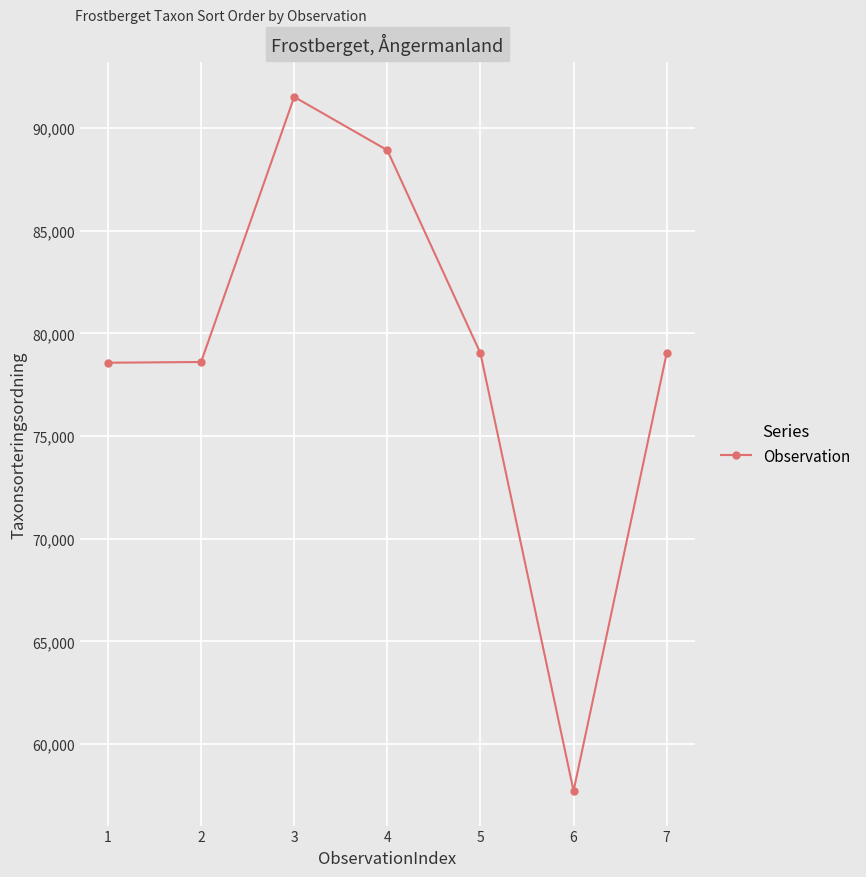

What is the value of the 1st point from the left?

78569